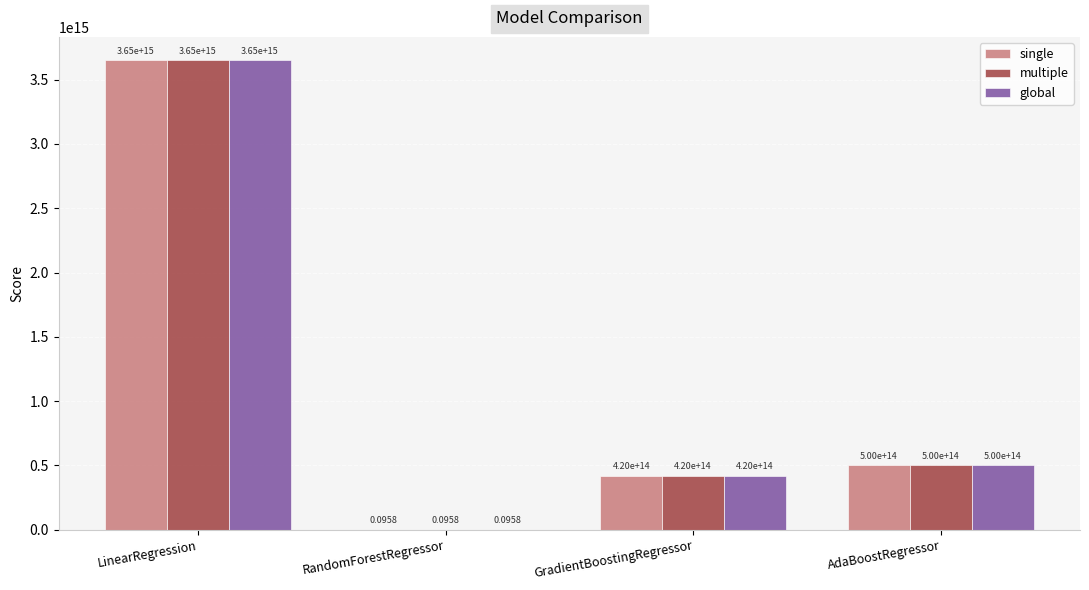

At which category is the sum across all series the highest?

LinearRegression